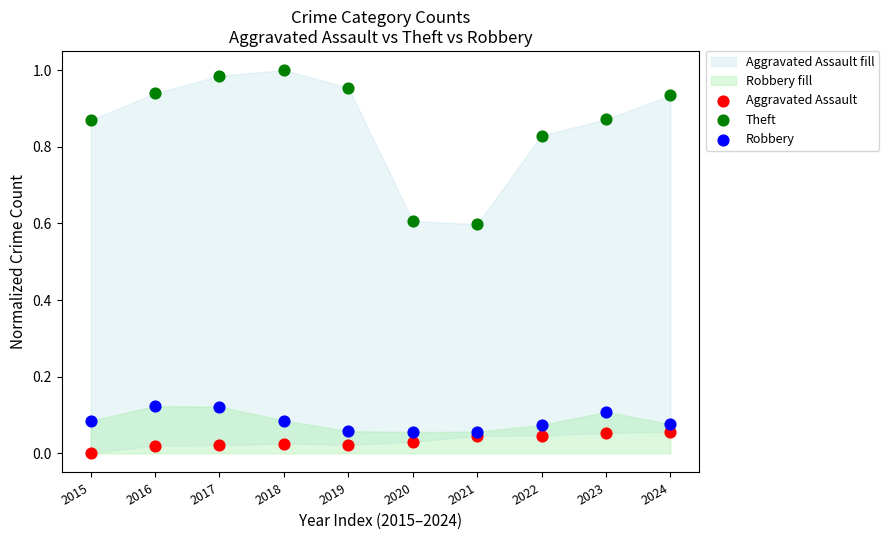

Which series contains the highest Y value?

Theft